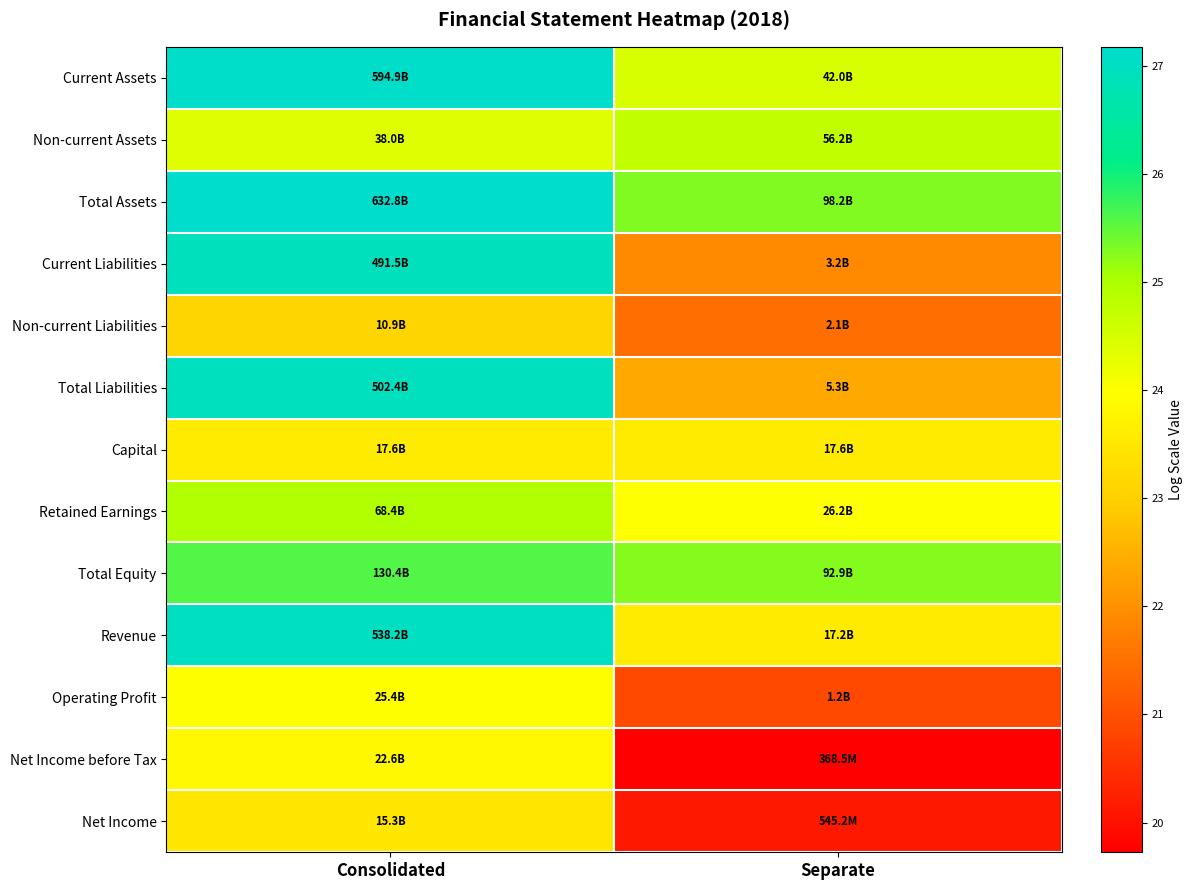

Which series has the largest total across all categories?

Total Assets